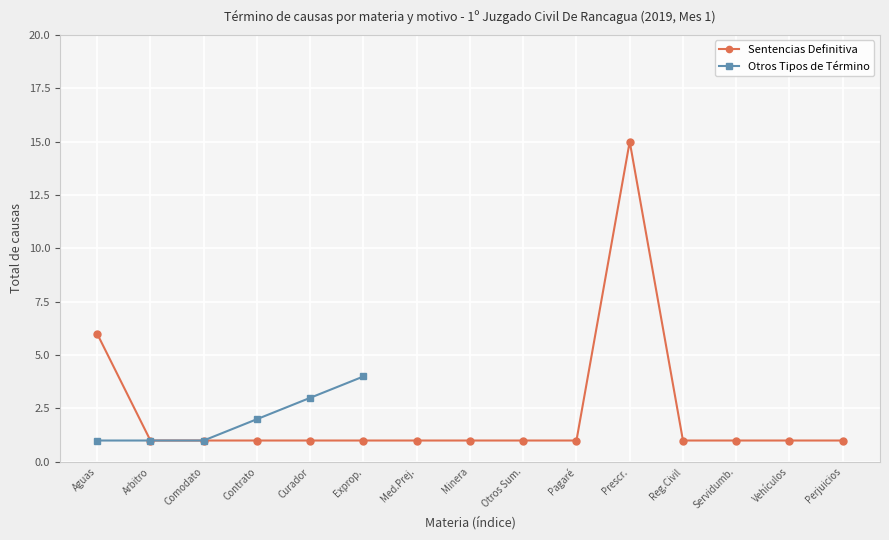

What is the sum of the values at Servidumb. and Aguas?

7